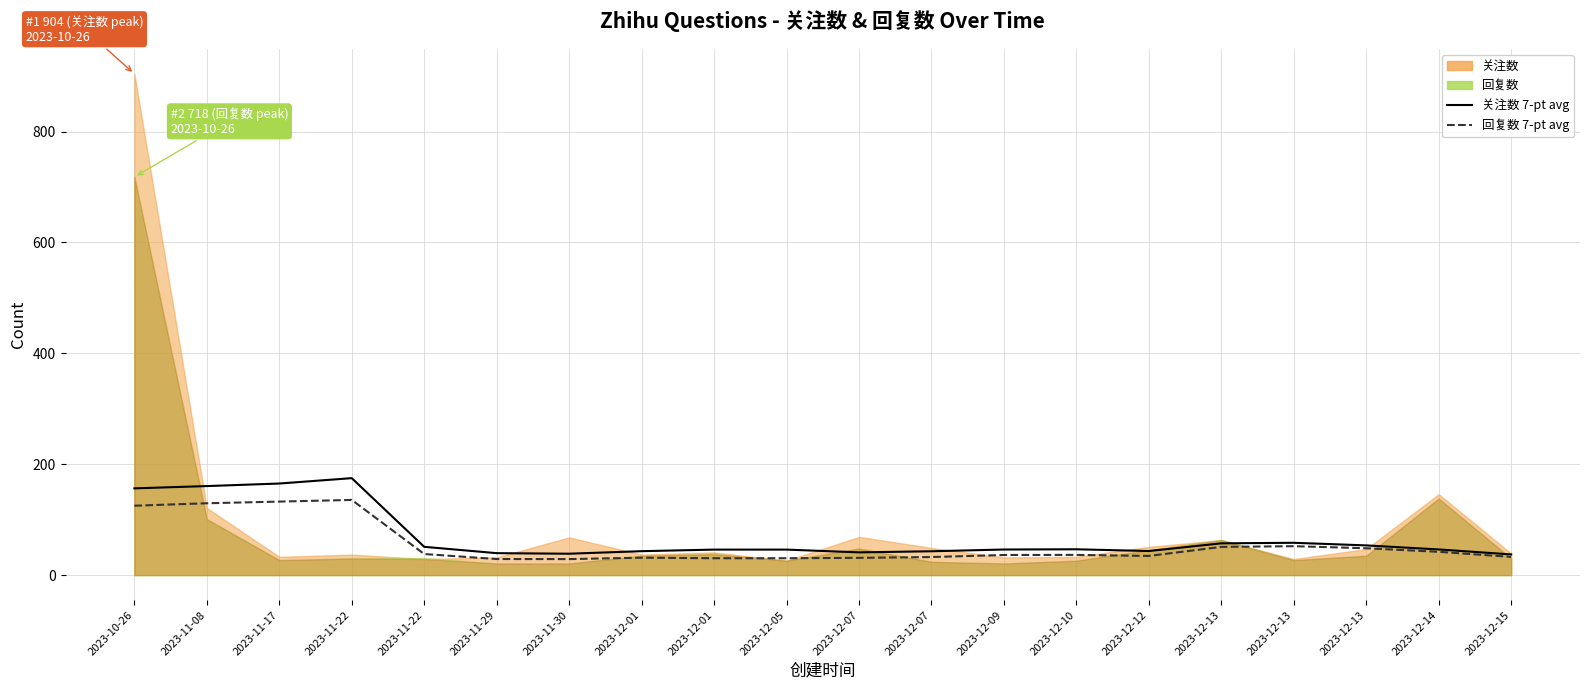

What is the difference between the highest and lowest values at 2023-11-29?

10.6